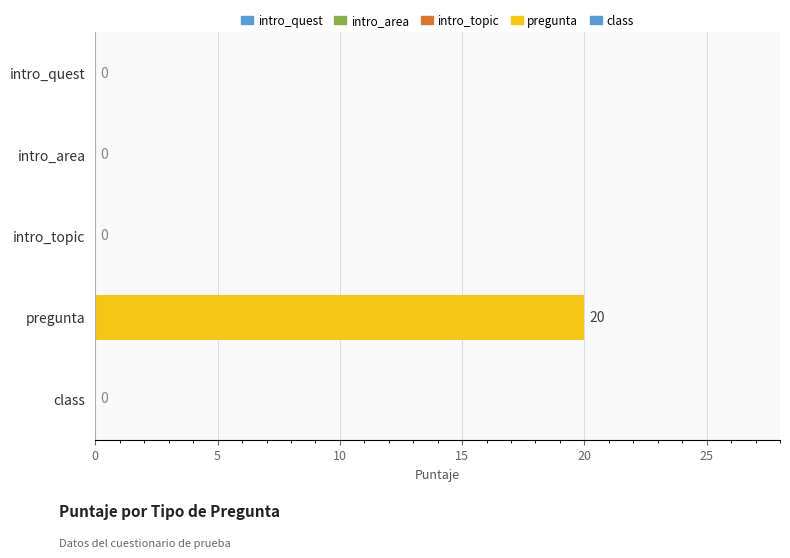

How many distinct data groups are displayed?

1